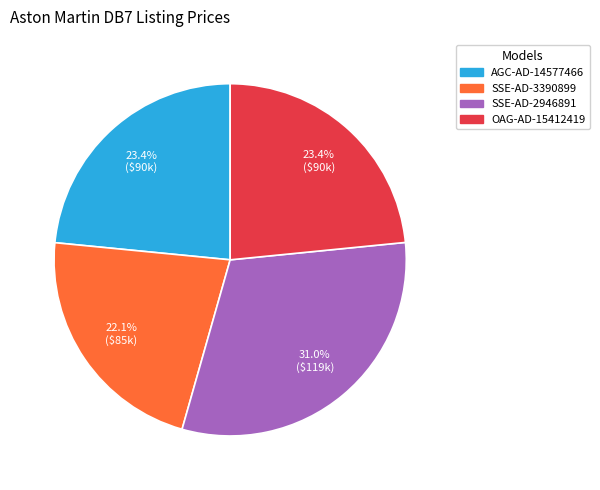

Which category has the biggest portion of the pie?

SSE-AD-2946891